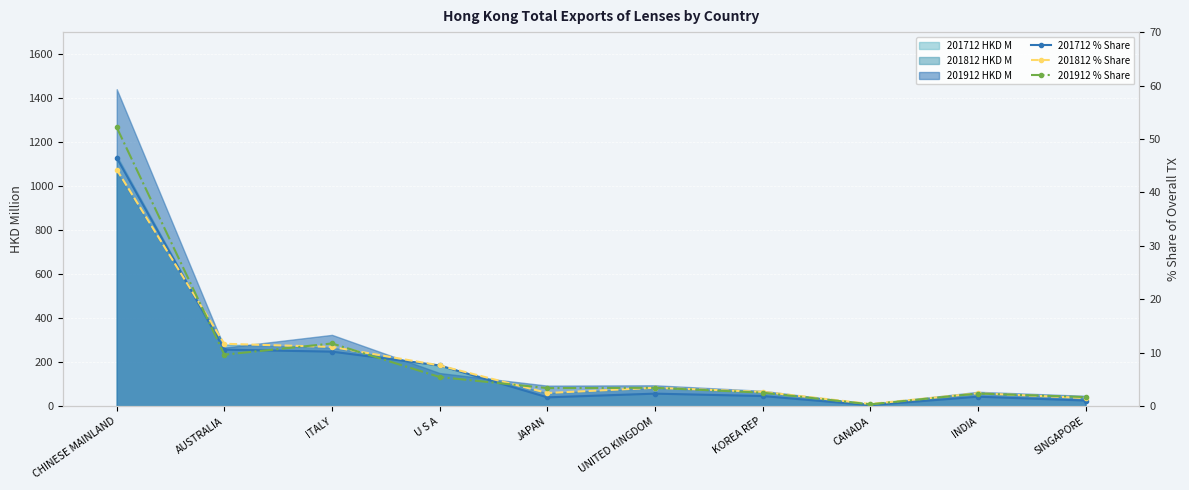

Is the value of 201812 % Share at U S A greater than the value of 201712 % Share at U S A?

Yes